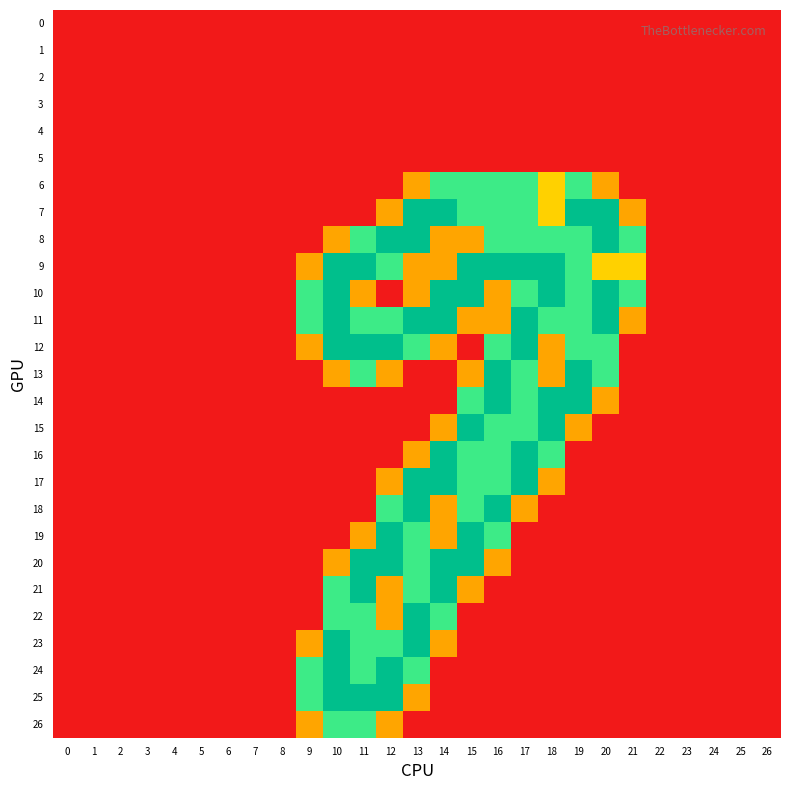

Rank the series at 5 from lowest to highest value.

0, 1, 2, 3, 4, 5, 6, 7, 8, 9, 10, 11, 12, 13, 14, 15, 16, 17, 18, 19, 20, 21, 22, 23, 24, 25, 26